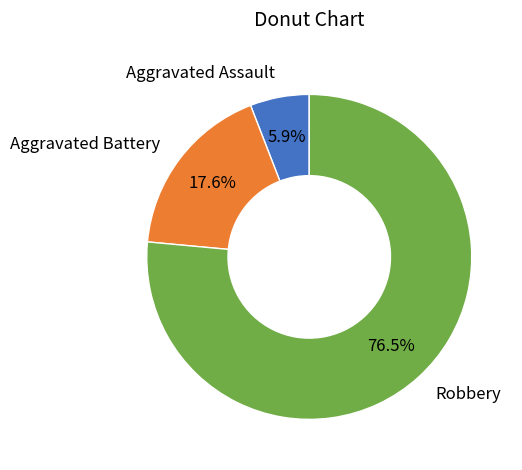

What percentage is the Aggravated Battery slice, to the nearest percent?

18%